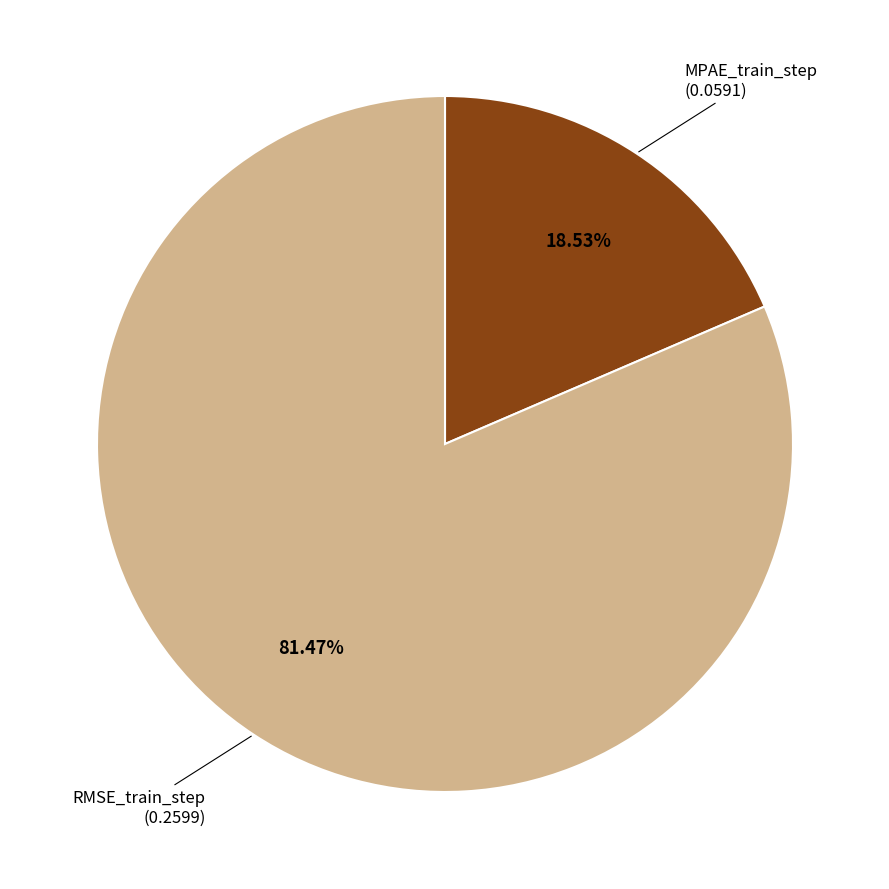

Does any single category account for the majority?

Yes